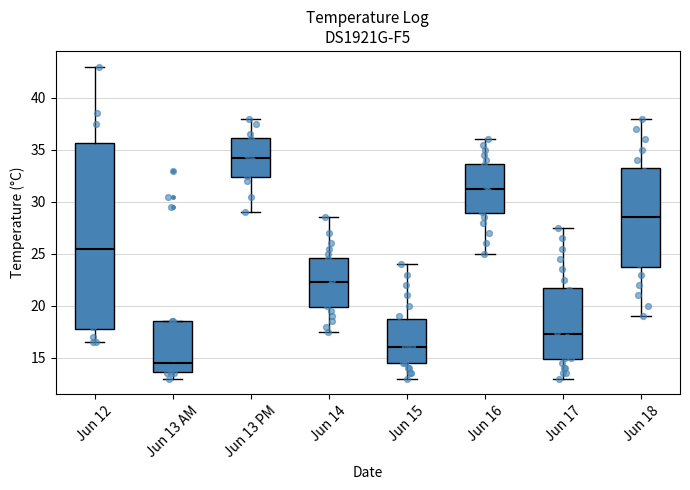

Which box's median line is the highest?

Jun 13 PM